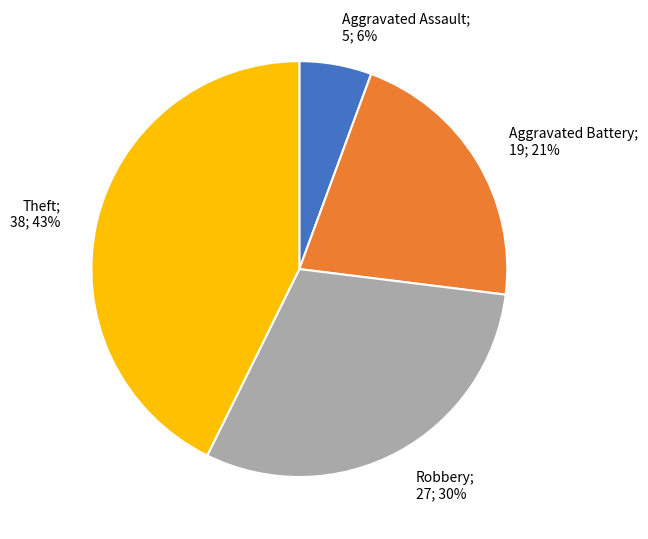

Does Theft account for over 50% of the chart?

No